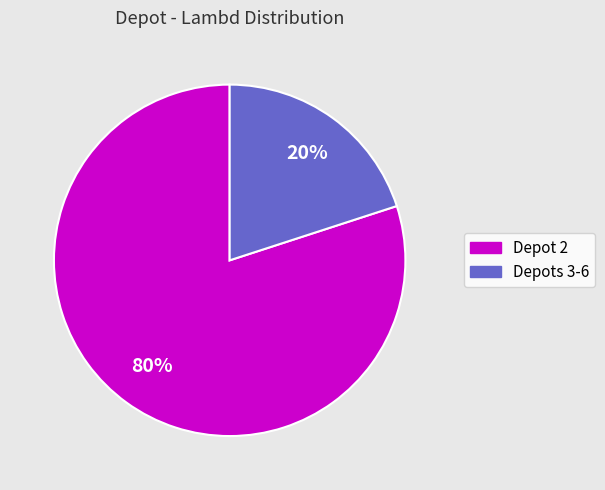

Is it true that Depots 3-6 is 20% of the pie?

True